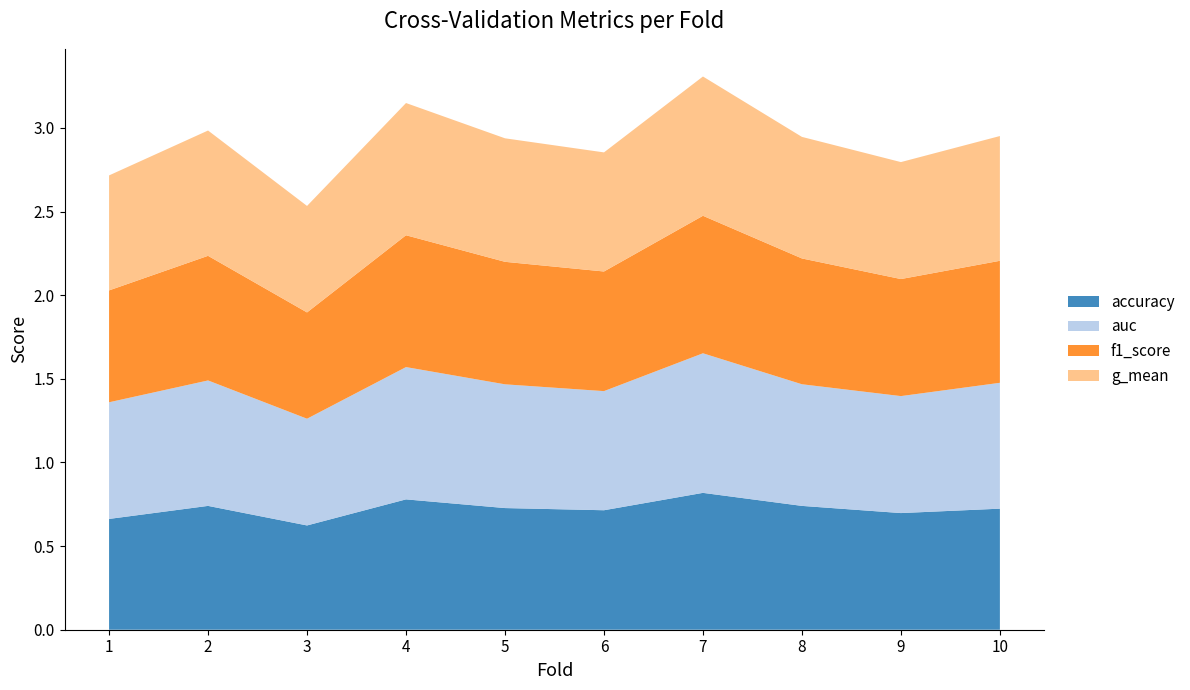

Reading right to left, list all the values displayed in this chart.

accuracy: 10=0.7	9=0.7	8=0.7	7=0.8	6=0.7	5=0.7	4=0.8	3=0.6	2=0.7	1=0.7
auc: 10=0.8	9=0.7	8=0.7	7=0.8	6=0.7	5=0.7	4=0.8	3=0.6	2=0.8	1=0.7
f1_score: 10=0.7	9=0.7	8=0.8	7=0.8	6=0.7	5=0.7	4=0.8	3=0.6	2=0.7	1=0.7
g_mean: 10=0.7	9=0.7	8=0.7	7=0.8	6=0.7	5=0.7	4=0.8	3=0.6	2=0.7	1=0.7